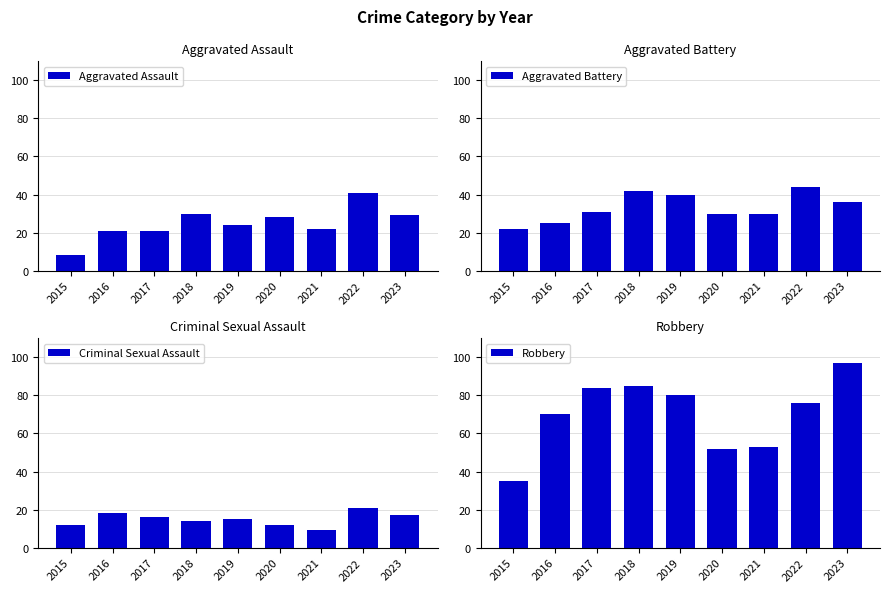

Reading left to right, what are all the values shown in this chart?

Aggravated Assault: 2015=8	2016=21	2017=21	2018=30	2019=24	2020=28	2021=22	2022=41	2023=29
Aggravated Battery: 2015=22	2016=25	2017=31	2018=42	2019=40	2020=30	2021=30	2022=44	2023=36
Criminal Sexual Assault: 2015=12	2016=18	2017=16	2018=14	2019=15	2020=12	2021=9	2022=21	2023=17
Robbery: 2015=35	2016=70	2017=84	2018=85	2019=80	2020=52	2021=53	2022=76	2023=97